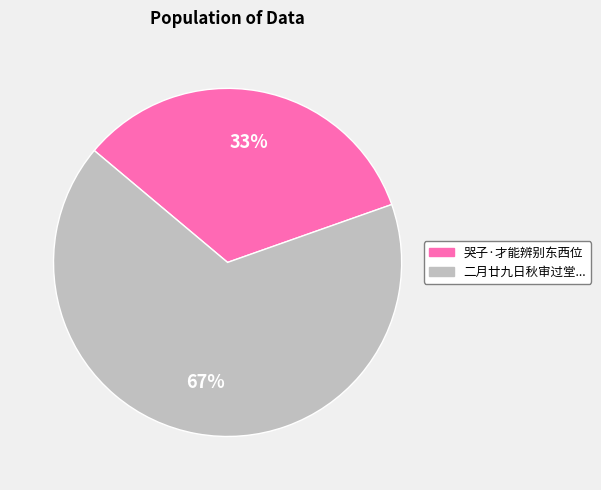

Is there a majority slice in this chart?

Yes